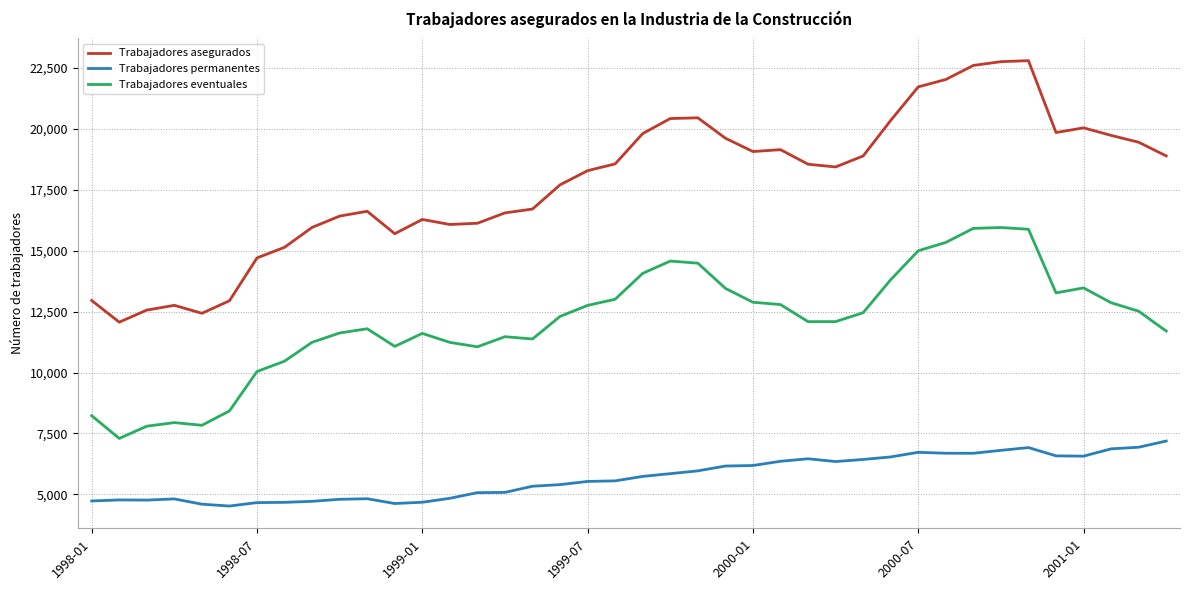

What is the sum of all Trabajadores asegurados values?

711092